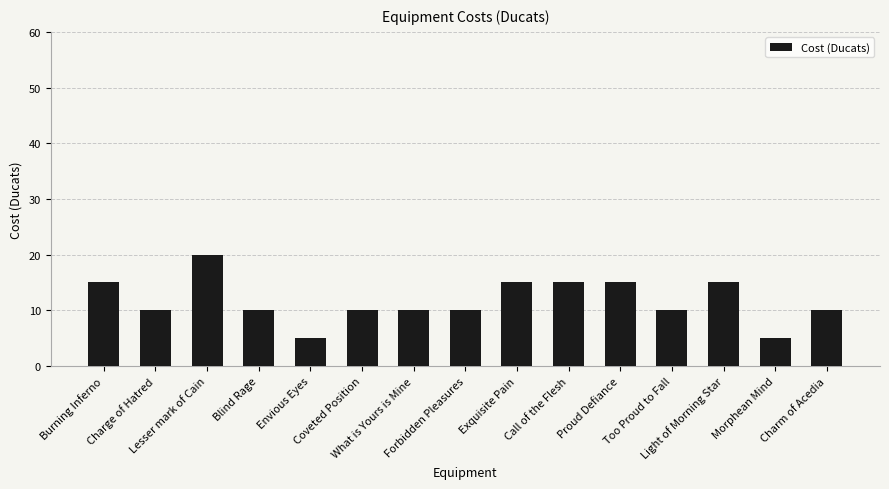

Reading left to right, what are all the values shown in this chart?

15	10	20	10	5	10	10	10	15	15	15	10	15	5	10